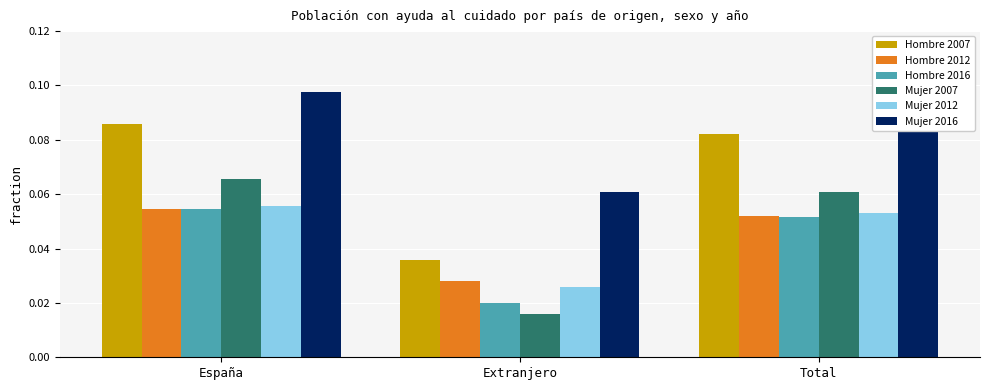

The value of Mujer 2012 at Total is 0.0. True or false?

False